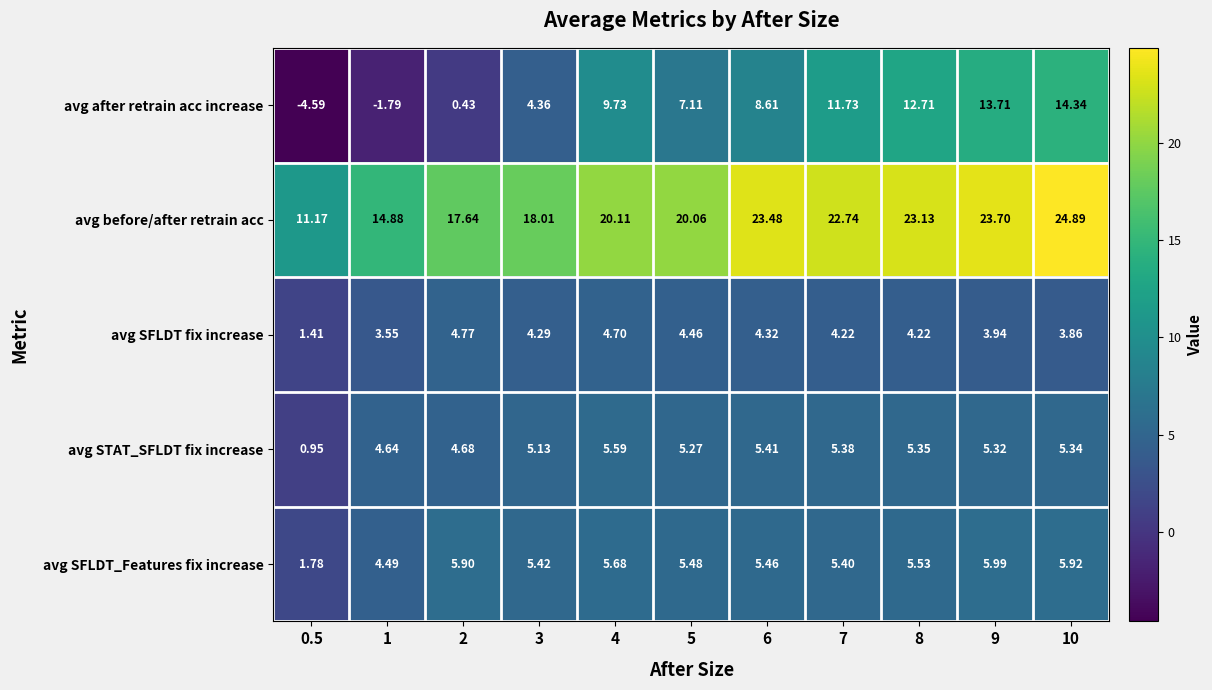

List the series in order of their peak value, lowest first.

avg SFLDT fix increase, avg STAT_SFLDT fix increase, avg SFLDT_Features fix increase, avg after retrain acc increase, avg before/after retrain acc